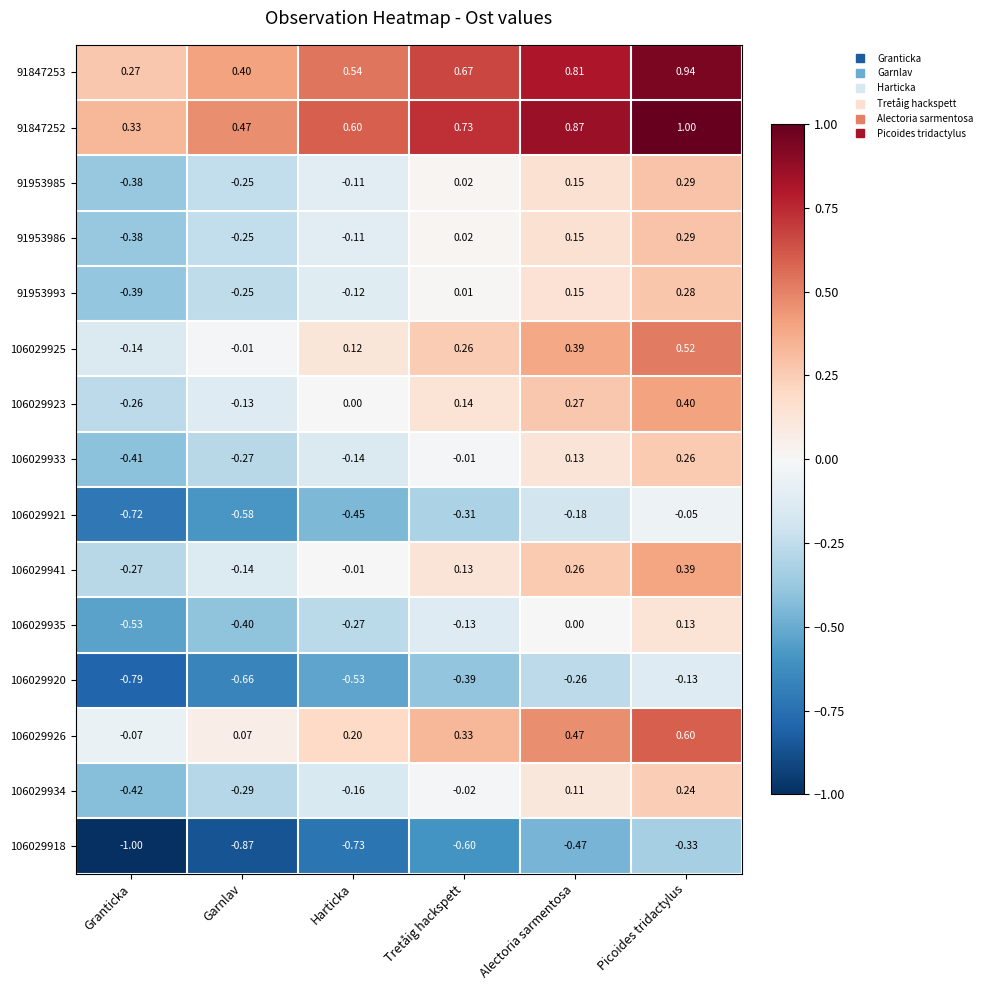

Rank the categories by 106029921 value from lowest to highest.

Granticka, Garnlav, Harticka, Tretåig hackspett, Alectoria sarmentosa, Picoides tridactylus